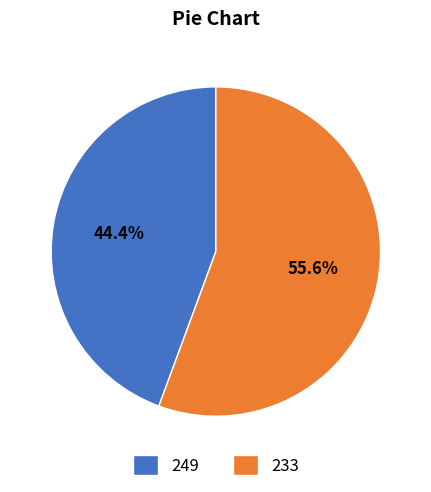

How many segments does this pie chart have?

2